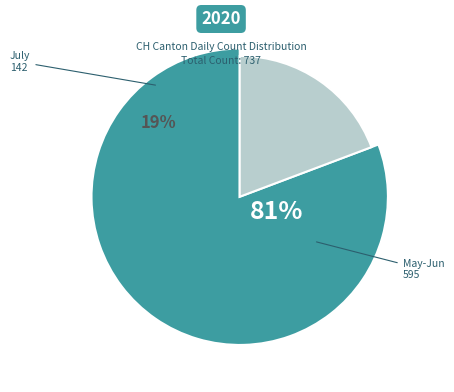

Does 2020-07-02 account for over 50% of the chart?

No